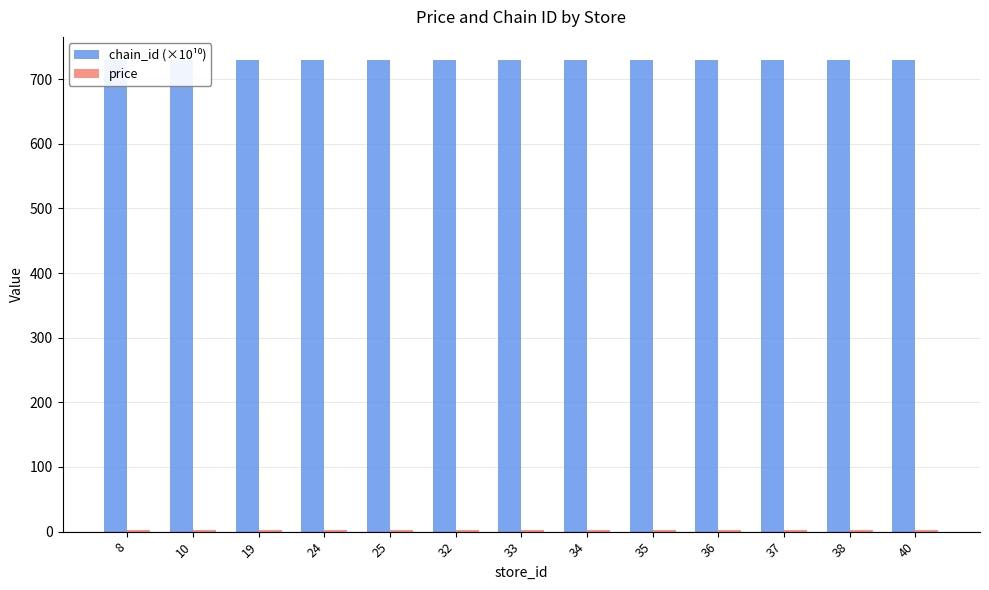

What are all the series names shown in the legend?

chain_id (×10¹⁰), price